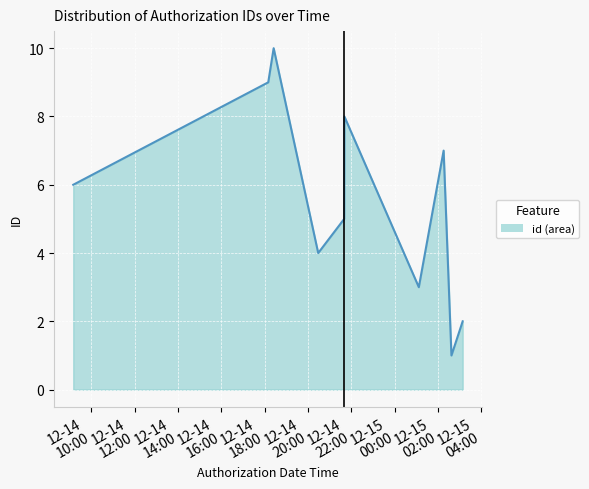

True or false: there are more than 0 points higher than both neighbors.

True